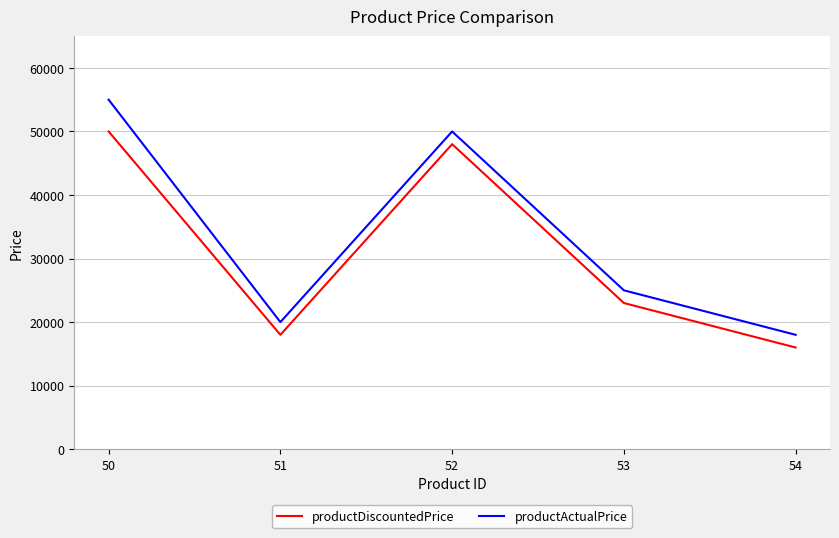

Does the chart display data point markers on the line(s)?

No